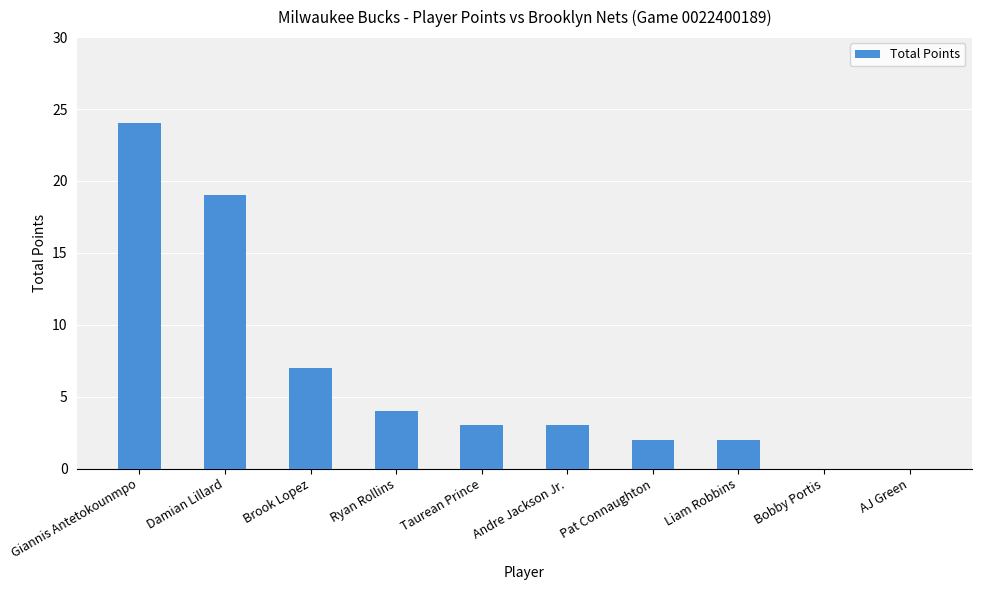

Where is the data nearest to the value 12?

Brook Lopez